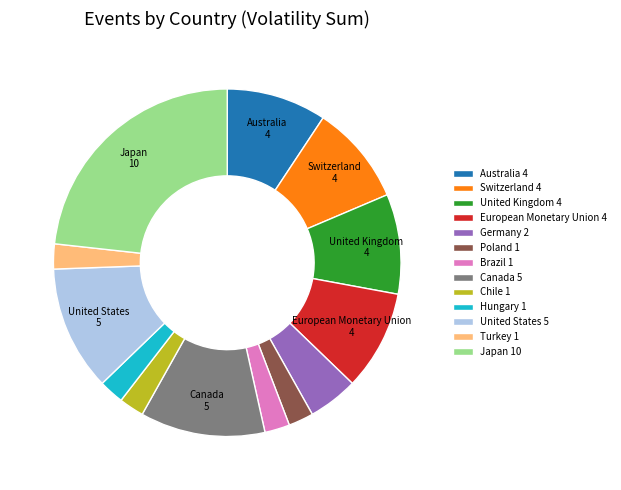

Do Brazil 1 and Japan 10 together represent more than half of the pie?

No